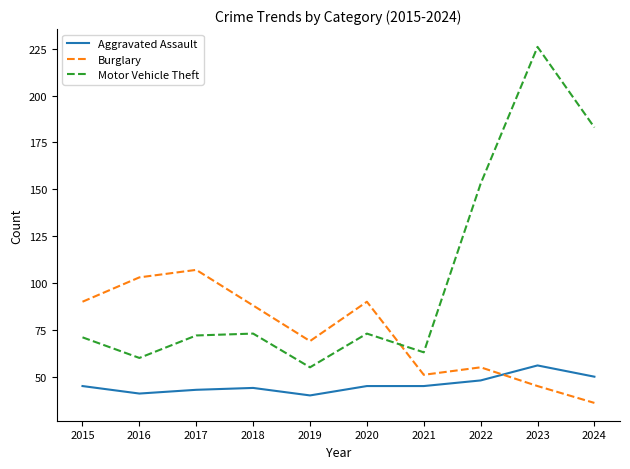

What is the total value across all series at 2016?

204